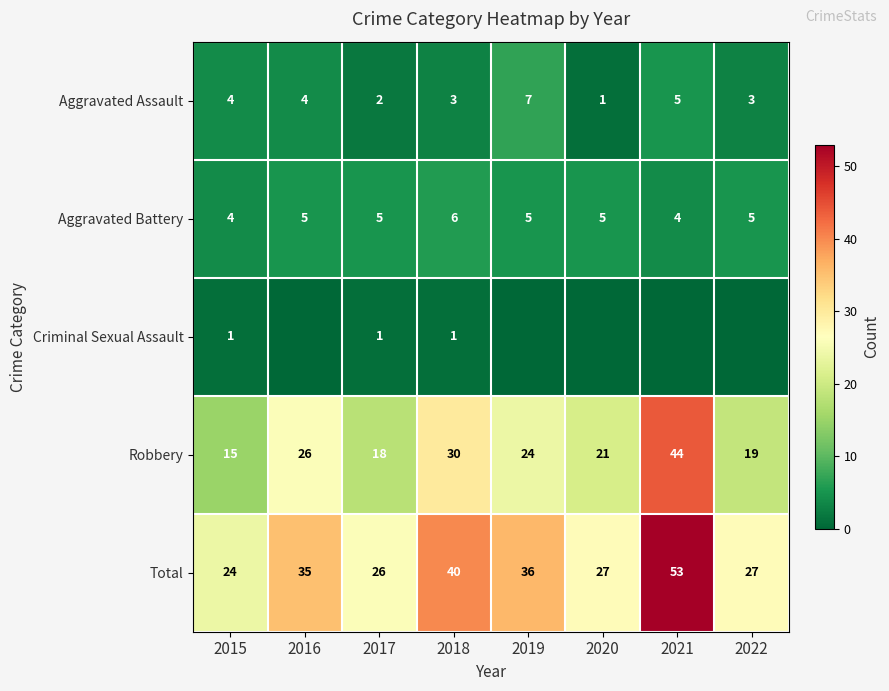

What is the sum of the Criminal Sexual Assault values at 2015 and 2018?

2